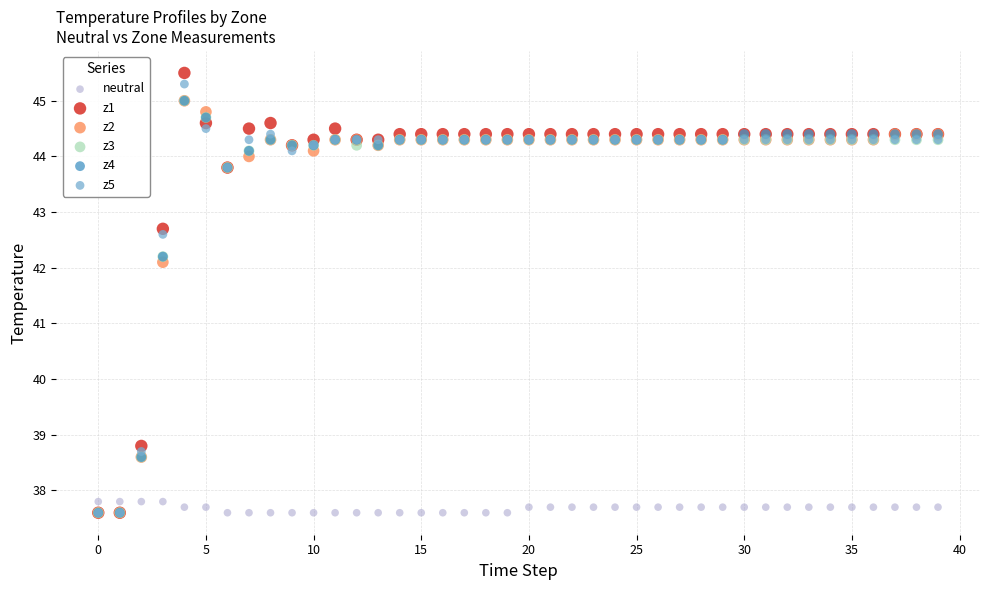

What are all the series names shown in the legend?

neutral, z1, z2, z3, z4, z5